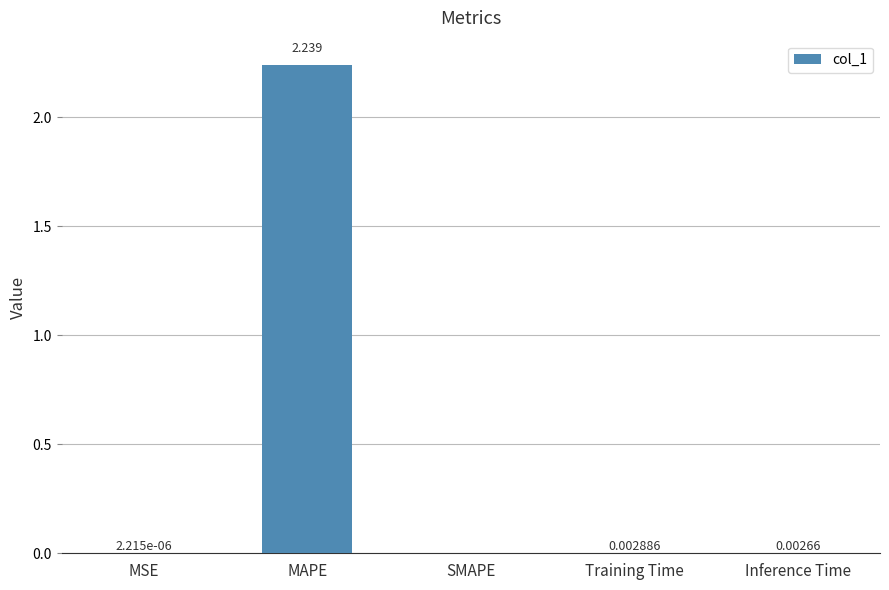

Is it true that the value at Inference Time is 0.0?

True